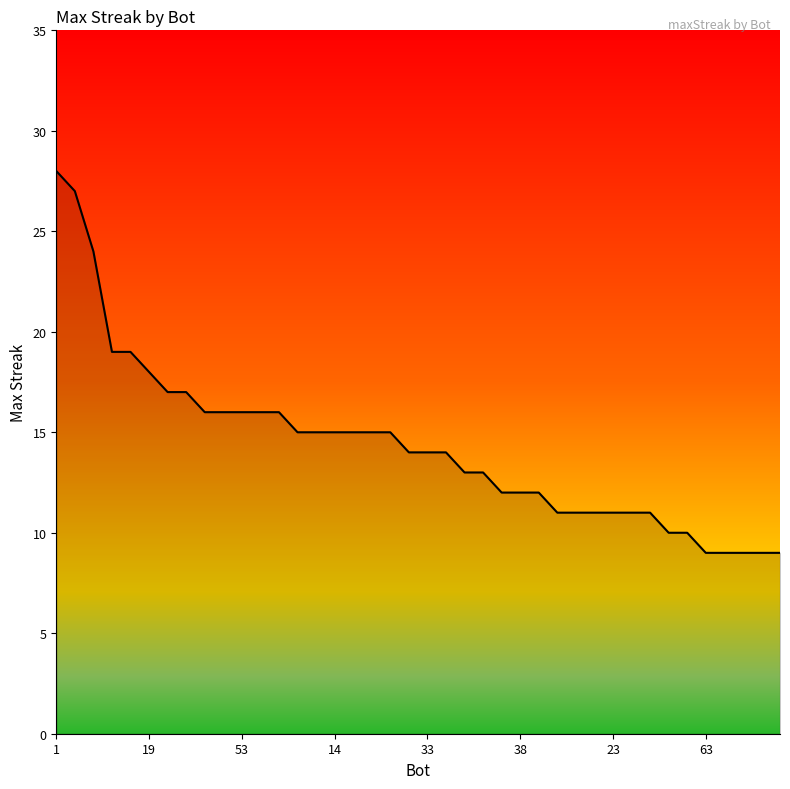

How many series are shown in this chart?

1